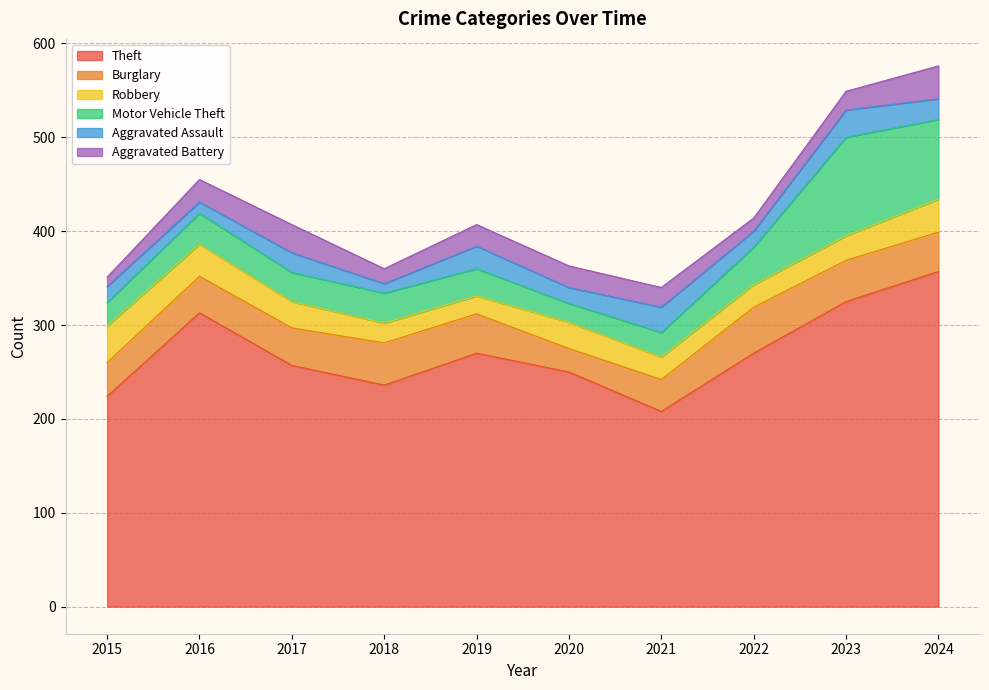

What is the sum of all Aggravated Assault values?

196